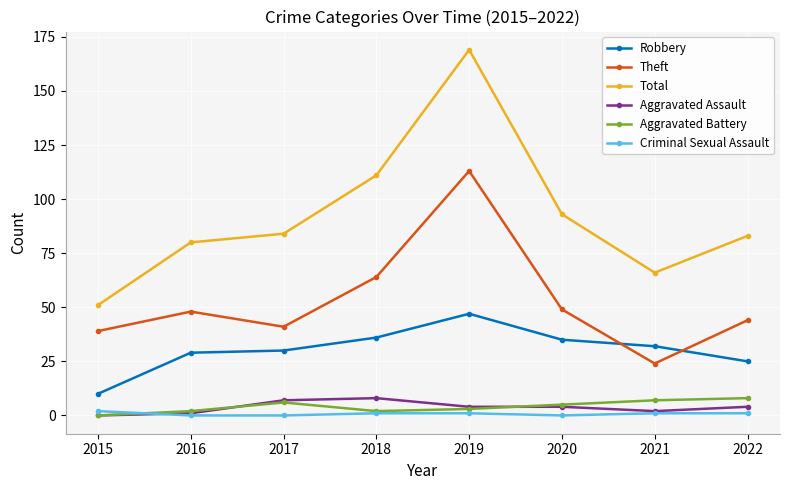

Count the number of categories in the chart.

8